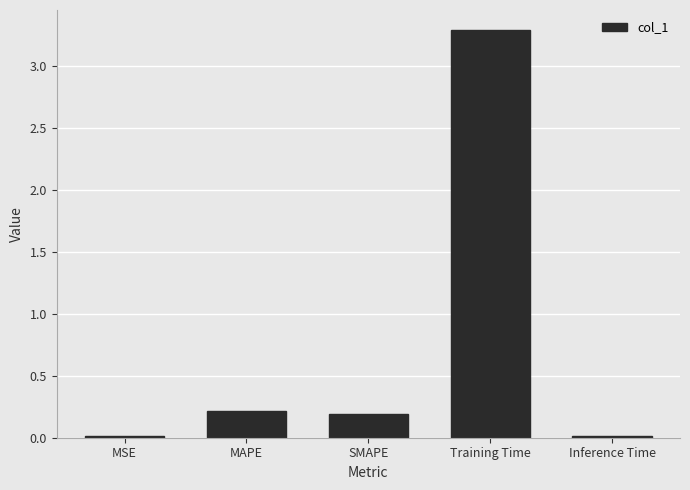

What is the change in value from SMAPE to Training Time?

+3.1